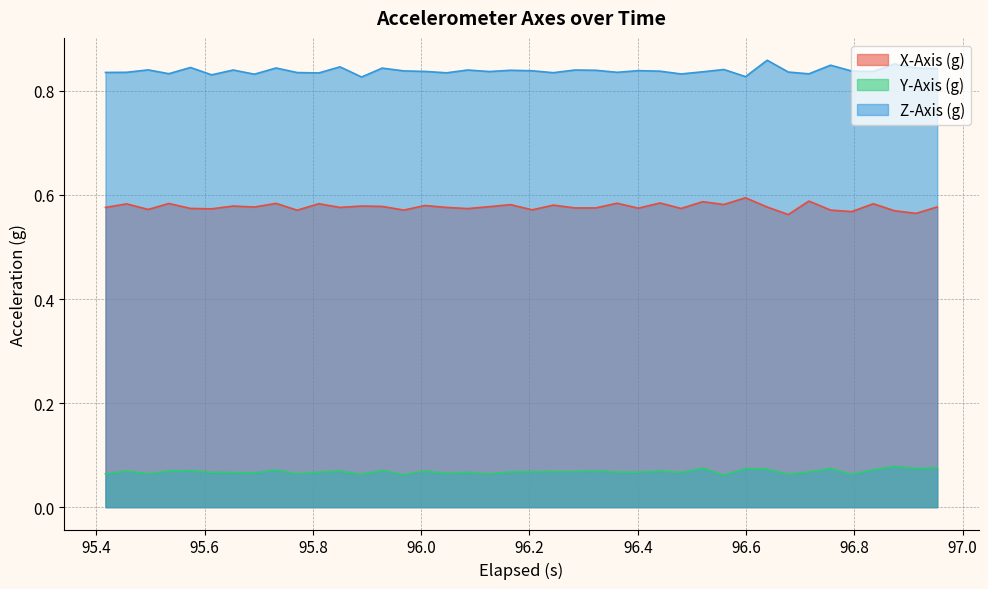

Which series has the largest total across all categories?

Z-Axis (g)